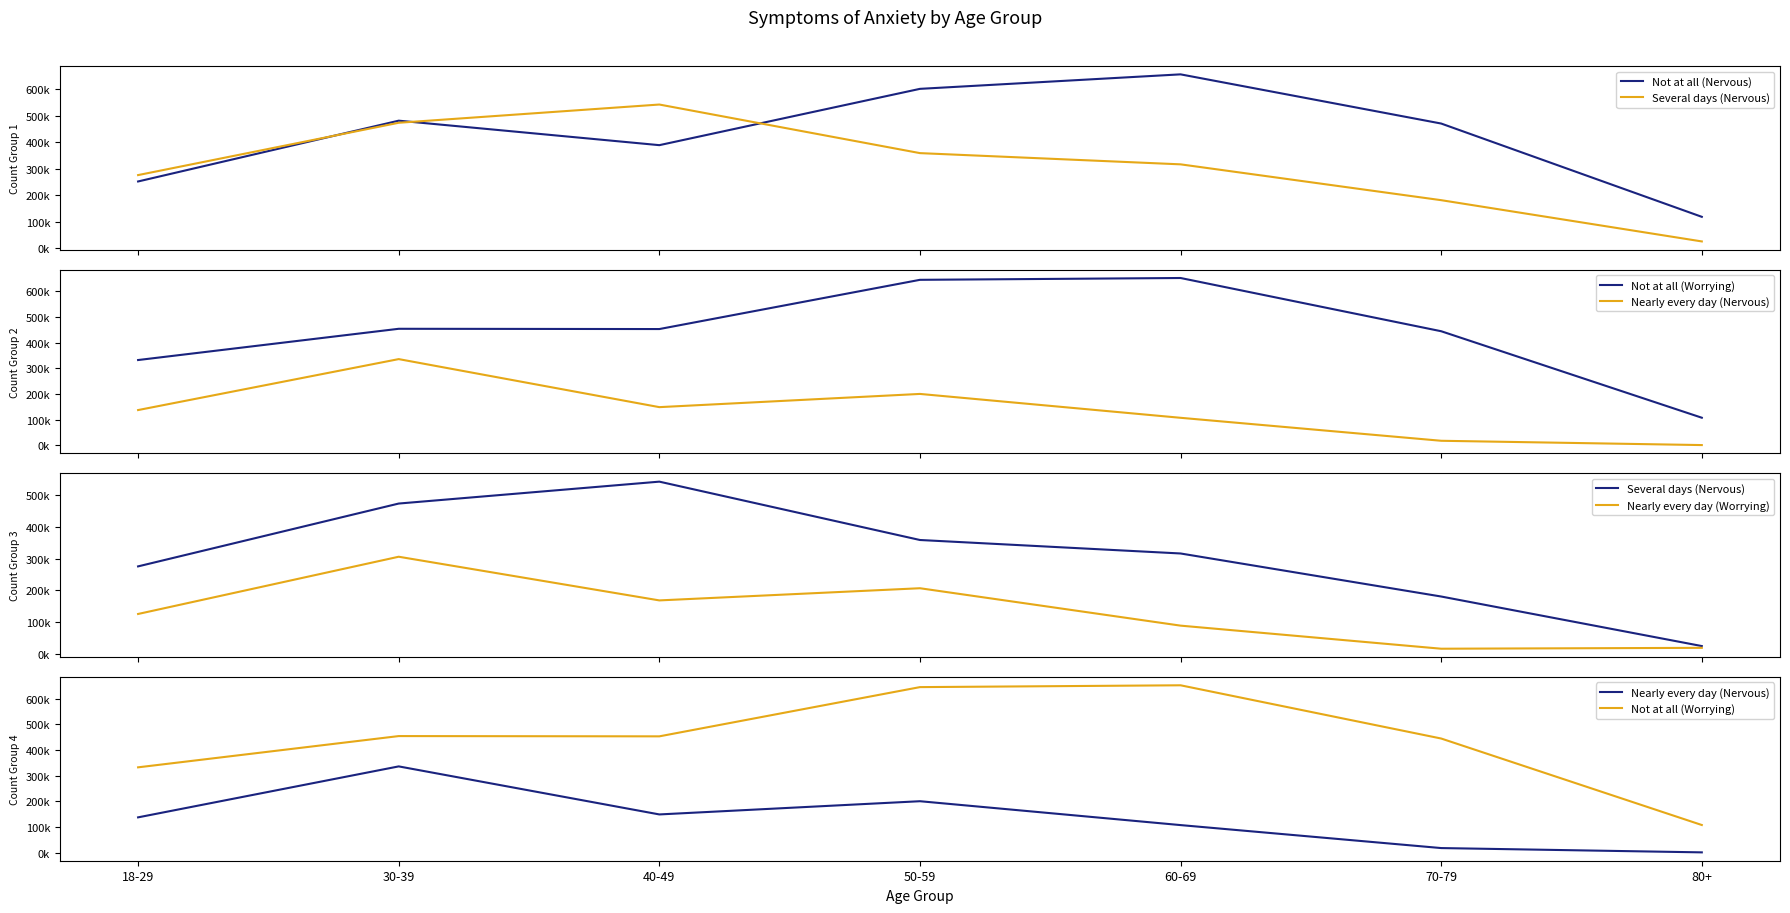

At 50-59, list the series in order from largest to smallest.

Not at all (Worrying), Not at all (Nervous), Several days (Nervous), Nearly every day (Worrying), Nearly every day (Nervous)